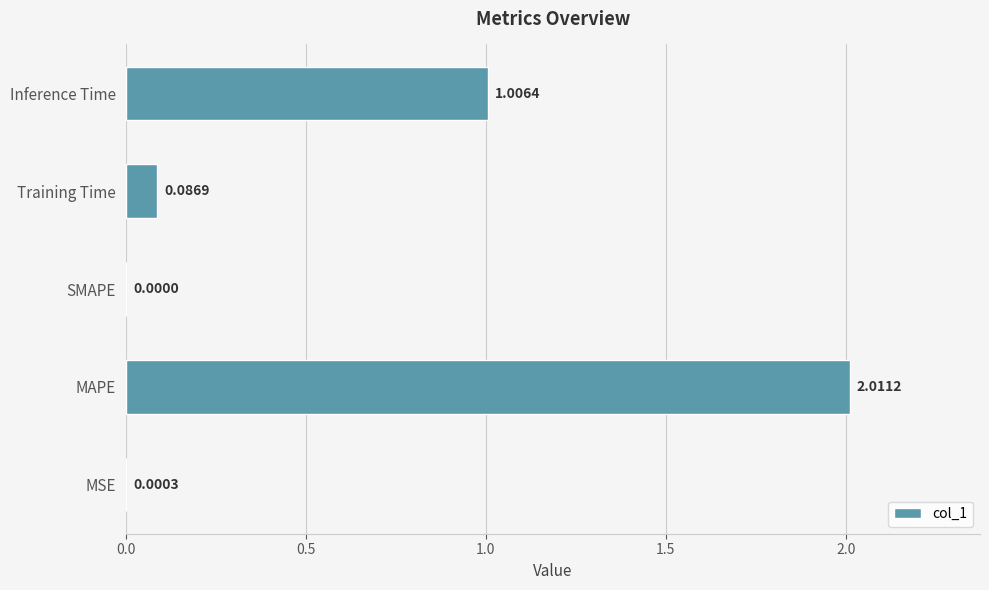

What is the change in value from Training Time to Inference Time?

+0.9